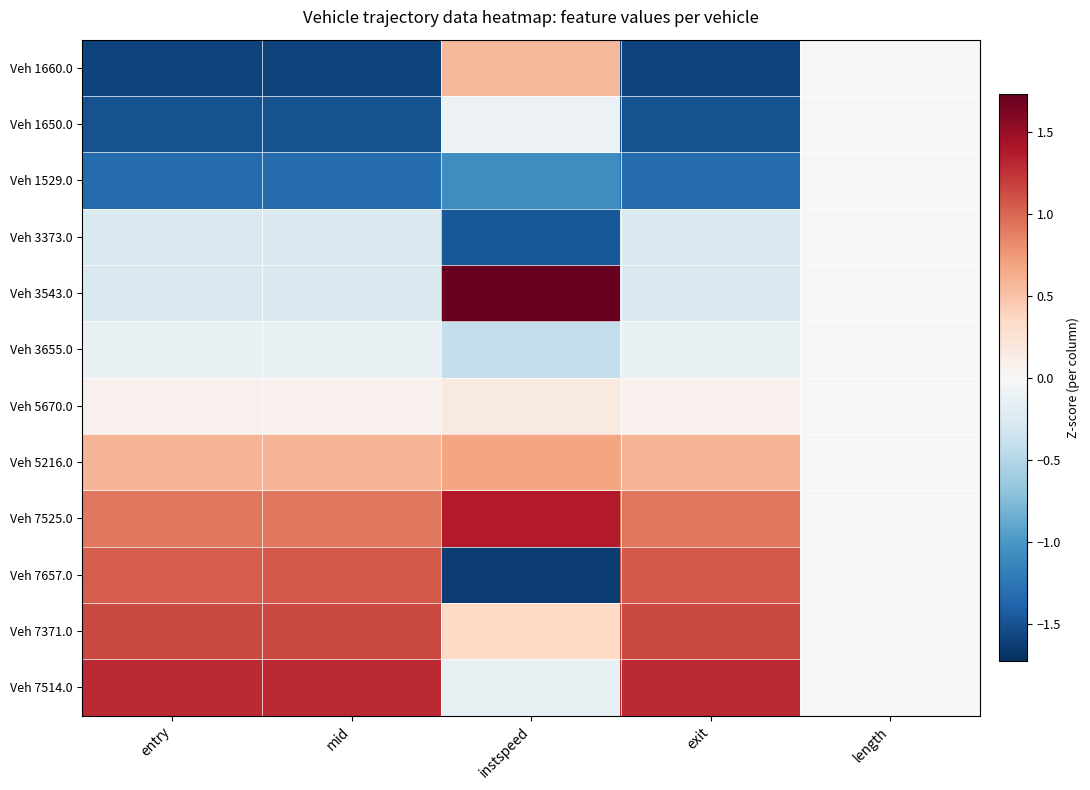

Count the number of data series in this chart.

12